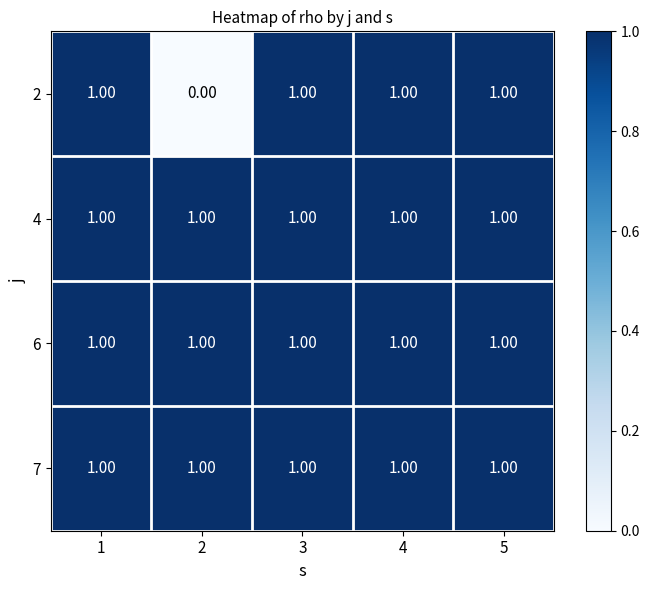

What is the total value across all series at 3?

4